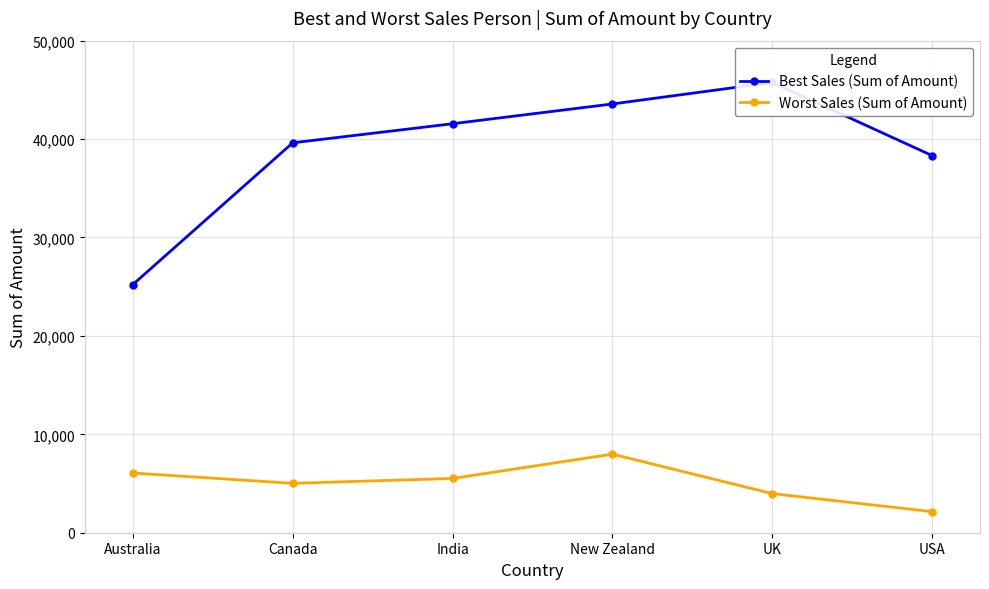

What is the difference between the Best Sales (Sum of Amount) values at India and New Zealand?

2009